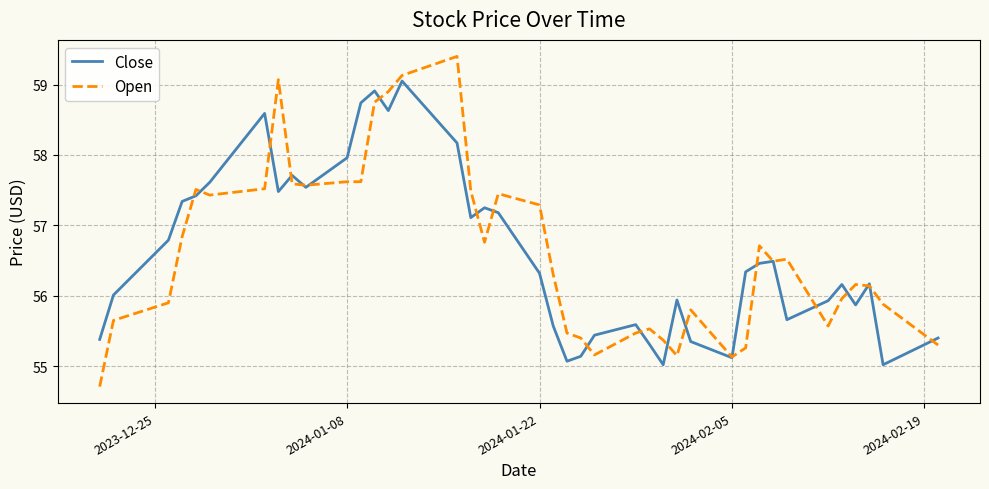

List the series in order of their peak value, highest first.

Open, Close